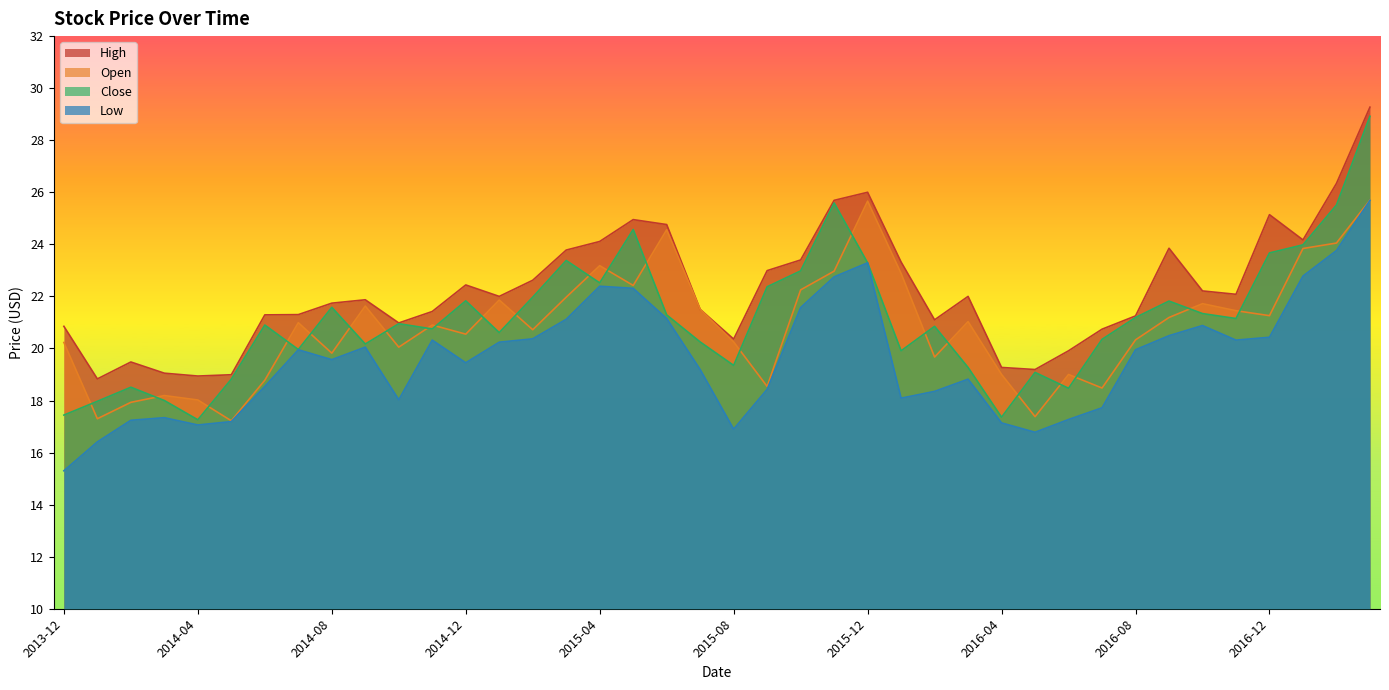

True or false: High and Open intersect in this chart.

False